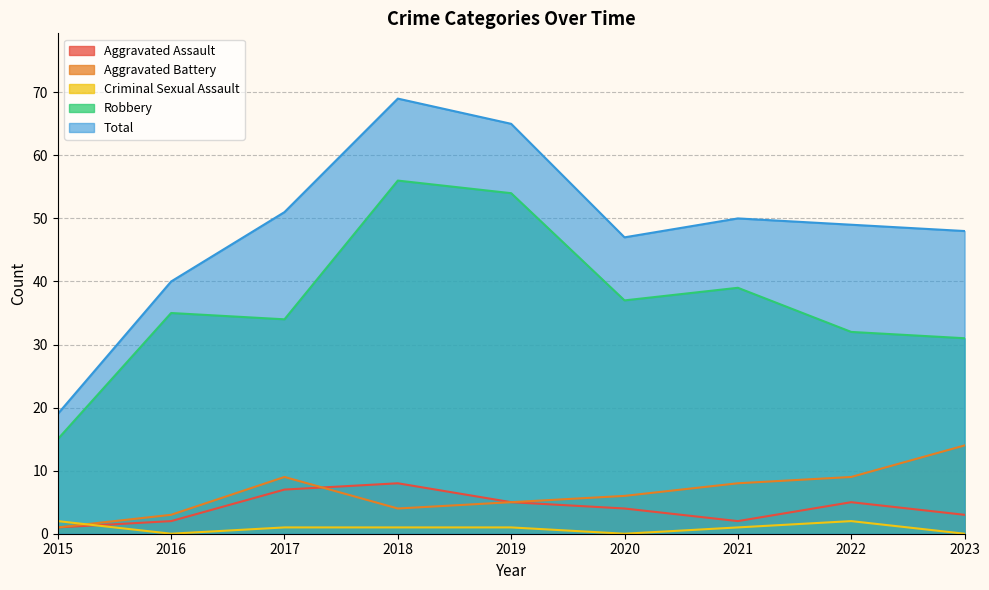

Read the Total value at 2020, to the nearest 10.

50